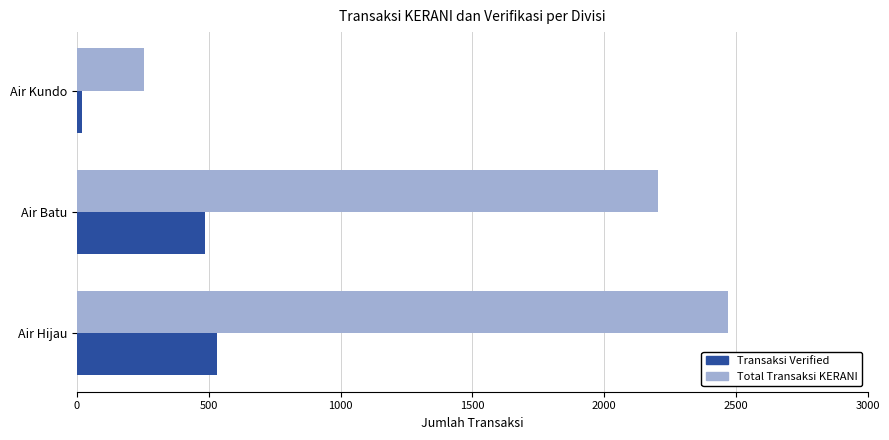

What is the lowest value of the Total Transaksi KERANI series?

255